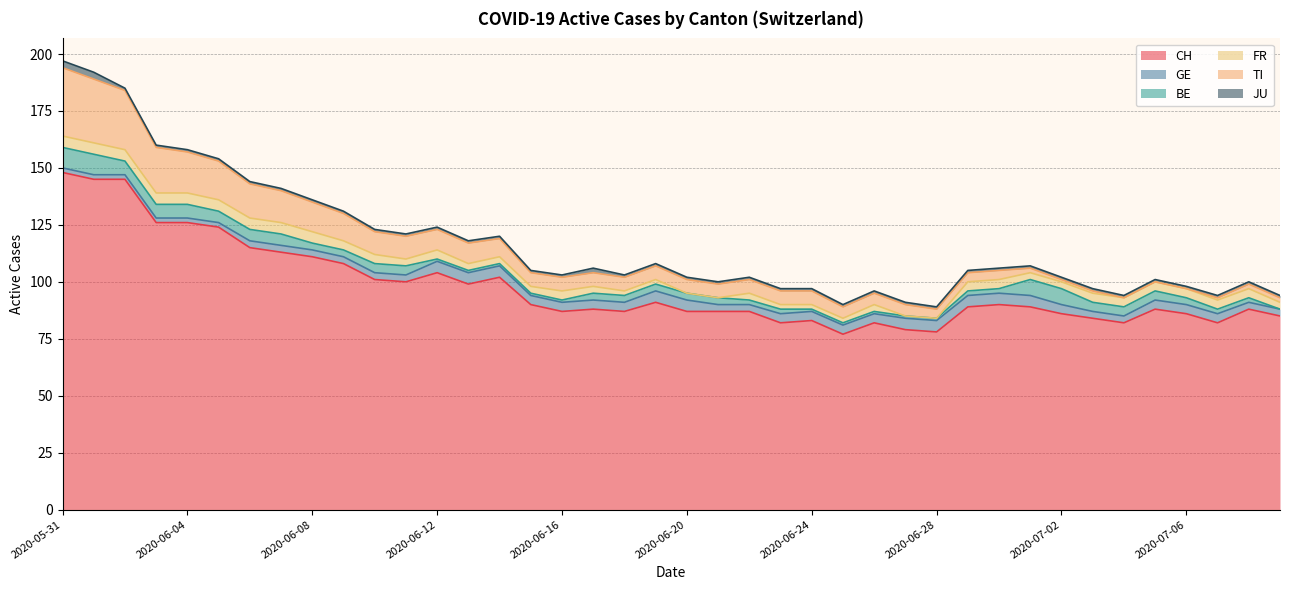

Reading left to right, extract all data points from this chart.

CH: 2020-05-31=148	2020-06-01=145	2020-06-02=145	2020-06-03=126	2020-06-04=126	2020-06-05=124	2020-06-06=115	2020-06-07=113	2020-06-08=111	2020-06-09=108	2020-06-10=101	2020-06-11=100	2020-06-12=104	2020-06-13=99	2020-06-14=102	2020-06-15=90	2020-06-16=87	2020-06-17=88	2020-06-18=87	2020-06-19=91	2020-06-20=87	2020-06-21=87	2020-06-22=87	2020-06-23=82	2020-06-24=83	2020-06-25=77	2020-06-26=82	2020-06-27=79	2020-06-28=78	2020-06-29=89	2020-06-30=90	2020-07-01=89	2020-07-02=86	2020-07-03=84	2020-07-04=82	2020-07-05=88	2020-07-06=86	2020-07-07=82	2020-07-08=88	2020-07-09=85
GE: 2020-05-31=2	2020-06-01=2	2020-06-02=2	2020-06-03=2	2020-06-04=2	2020-06-05=2	2020-06-06=3	2020-06-07=3	2020-06-08=3	2020-06-09=3	2020-06-10=3	2020-06-11=3	2020-06-12=5	2020-06-13=5	2020-06-14=5	2020-06-15=4	2020-06-16=4	2020-06-17=4	2020-06-18=4	2020-06-19=5	2020-06-20=5	2020-06-21=3	2020-06-22=3	2020-06-23=4	2020-06-24=4	2020-06-25=4	2020-06-26=4	2020-06-27=5	2020-06-28=5	2020-06-29=5	2020-06-30=5	2020-07-01=5	2020-07-02=4	2020-07-03=3	2020-07-04=3	2020-07-05=4	2020-07-06=4	2020-07-07=4	2020-07-08=3	2020-07-09=3
BE: 2020-05-31=9	2020-06-01=9	2020-06-02=6	2020-06-03=6	2020-06-04=6	2020-06-05=5	2020-06-06=5	2020-06-07=5	2020-06-08=3	2020-06-09=3	2020-06-10=4	2020-06-11=4	2020-06-12=1	2020-06-13=1	2020-06-14=1	2020-06-15=1	2020-06-16=1	2020-06-17=3	2020-06-18=3	2020-06-19=3	2020-06-20=3	2020-06-21=3	2020-06-22=2	2020-06-23=2	2020-06-24=1	2020-06-25=1	2020-06-26=1	2020-06-27=1	2020-06-28=1	2020-06-29=2	2020-06-30=2	2020-07-01=7	2020-07-02=7	2020-07-03=4	2020-07-04=4	2020-07-05=4	2020-07-06=3	2020-07-07=2	2020-07-08=2	2020-07-09=0
FR: 2020-05-31=5	2020-06-01=5	2020-06-02=5	2020-06-03=5	2020-06-04=5	2020-06-05=5	2020-06-06=5	2020-06-07=5	2020-06-08=5	2020-06-09=4	2020-06-10=4	2020-06-11=3	2020-06-12=4	2020-06-13=3	2020-06-14=3	2020-06-15=3	2020-06-16=4	2020-06-17=3	2020-06-18=2	2020-06-19=2	2020-06-20=0	2020-06-21=0	2020-06-22=3	2020-06-23=2	2020-06-24=2	2020-06-25=2	2020-06-26=3	2020-06-27=0	2020-06-28=0	2020-06-29=4	2020-06-30=4	2020-07-01=3	2020-07-02=3	2020-07-03=4	2020-07-04=4	2020-07-05=4	2020-07-06=4	2020-07-07=4	2020-07-08=4	2020-07-09=3
TI: 2020-05-31=30	2020-06-01=28	2020-06-02=26	2020-06-03=20	2020-06-04=18	2020-06-05=17	2020-06-06=15	2020-06-07=14	2020-06-08=13	2020-06-09=12	2020-06-10=10	2020-06-11=10	2020-06-12=9	2020-06-13=9	2020-06-14=8	2020-06-15=6	2020-06-16=6	2020-06-17=6	2020-06-18=6	2020-06-19=6	2020-06-20=6	2020-06-21=6	2020-06-22=6	2020-06-23=6	2020-06-24=6	2020-06-25=5	2020-06-26=5	2020-06-27=5	2020-06-28=4	2020-06-29=4	2020-06-30=4	2020-07-01=2	2020-07-02=1	2020-07-03=1	2020-07-04=0	2020-07-05=0	2020-07-06=0	2020-07-07=1	2020-07-08=2	2020-07-09=2
JU: 2020-05-31=3	2020-06-01=3	2020-06-02=1	2020-06-03=1	2020-06-04=1	2020-06-05=1	2020-06-06=1	2020-06-07=1	2020-06-08=1	2020-06-09=1	2020-06-10=1	2020-06-11=1	2020-06-12=1	2020-06-13=1	2020-06-14=1	2020-06-15=1	2020-06-16=1	2020-06-17=2	2020-06-18=1	2020-06-19=1	2020-06-20=1	2020-06-21=1	2020-06-22=1	2020-06-23=1	2020-06-24=1	2020-06-25=1	2020-06-26=1	2020-06-27=1	2020-06-28=1	2020-06-29=1	2020-06-30=1	2020-07-01=1	2020-07-02=1	2020-07-03=1	2020-07-04=1	2020-07-05=1	2020-07-06=1	2020-07-07=1	2020-07-08=1	2020-07-09=1